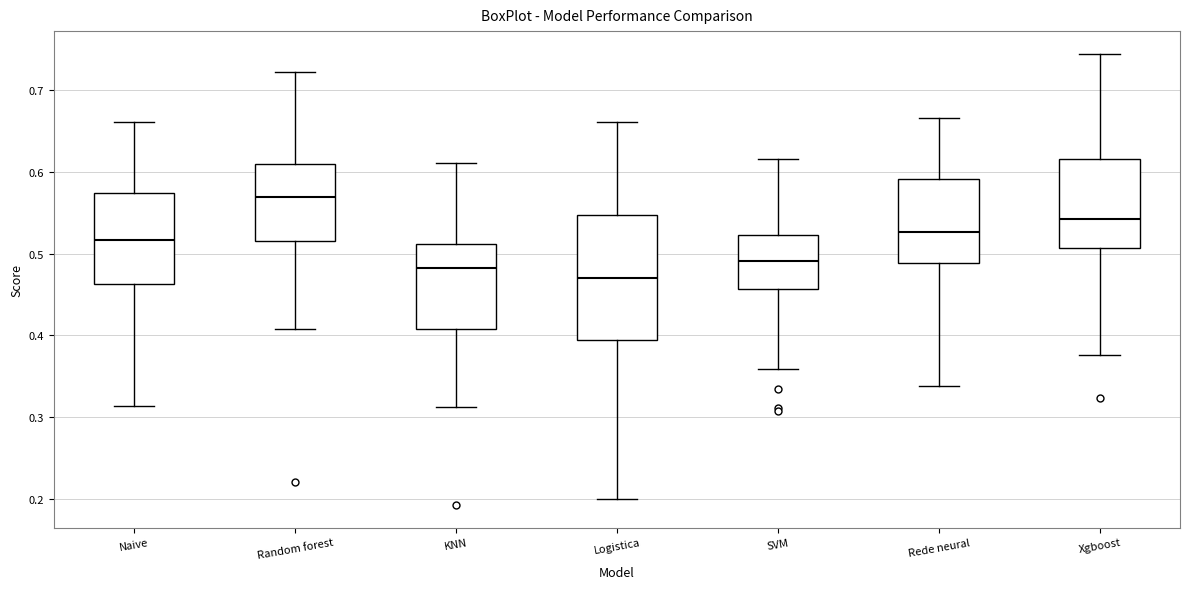

Reading left to right, read every box against the y-axis: the position of its median line, the range the box covers, and the ends of its whiskers. The values are not printed on the chart, so give them approximately, as read against the axis.

Naive: median 0.52, box 0.46 to 0.57, whiskers 0.31 to 0.66
Random forest: median 0.57, box 0.52 to 0.61, whiskers 0.41 to 0.72
KNN: median 0.48, box 0.41 to 0.51, whiskers 0.31 to 0.61
Logistica: median 0.47, box 0.39 to 0.55, whiskers 0.20 to 0.66
SVM: median 0.49, box 0.46 to 0.52, whiskers 0.36 to 0.62
Rede neural: median 0.53, box 0.49 to 0.59, whiskers 0.34 to 0.67
Xgboost: median 0.54, box 0.51 to 0.62, whiskers 0.38 to 0.74